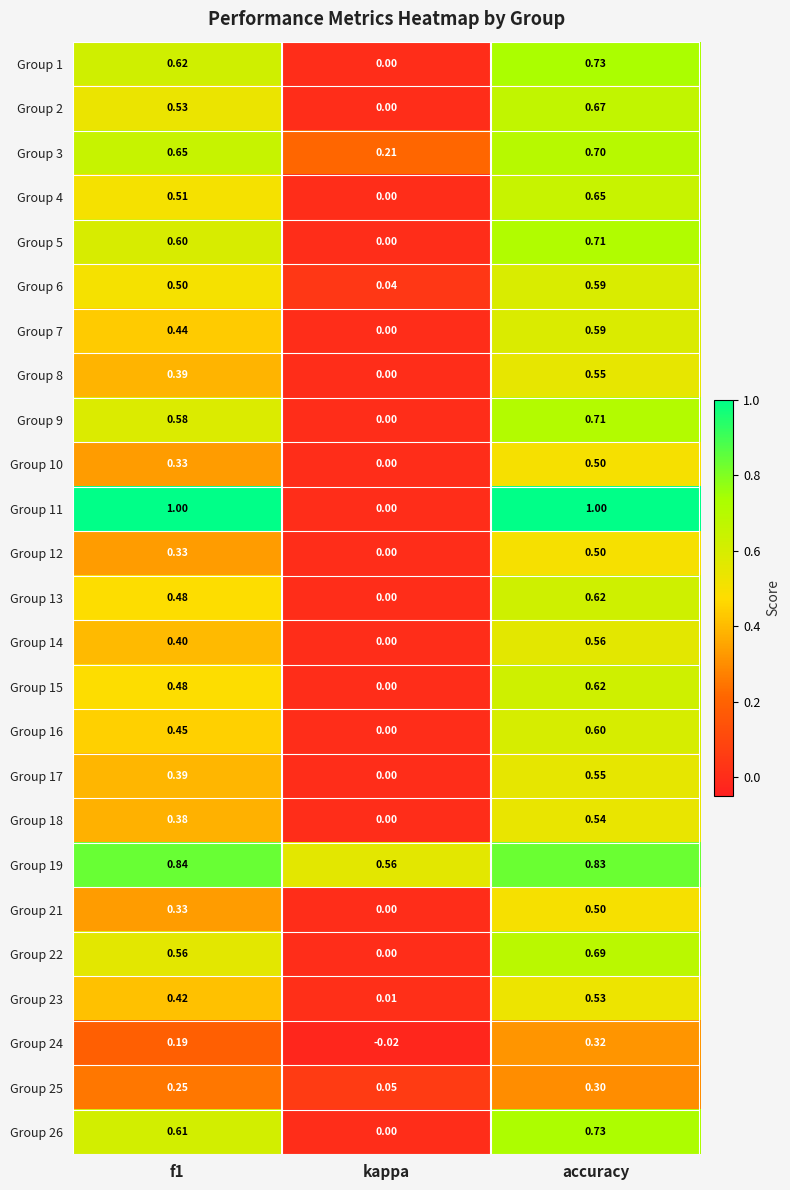

Is the value of Group 24 at kappa greater than the value of Group 9 at f1?

No